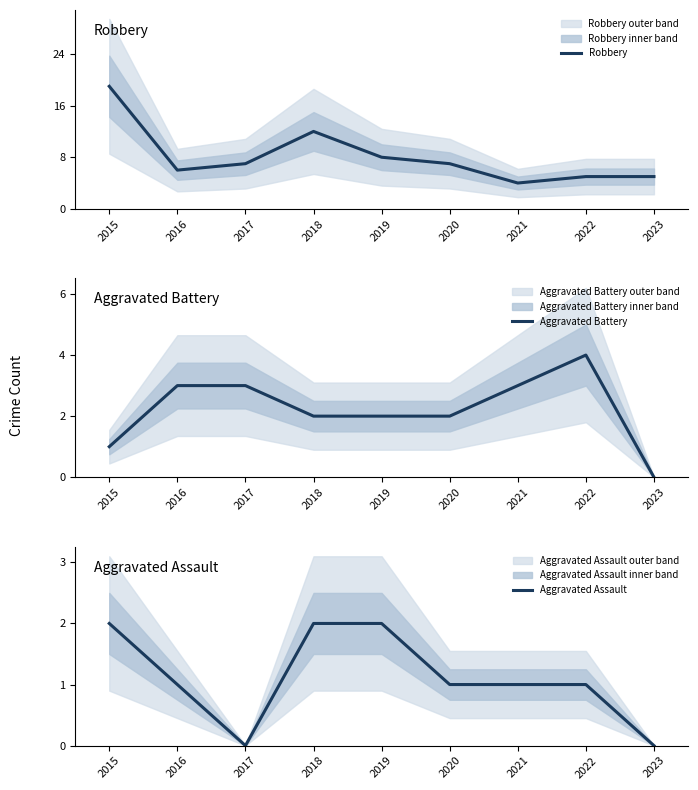

What is the average value of the Robbery series?

8